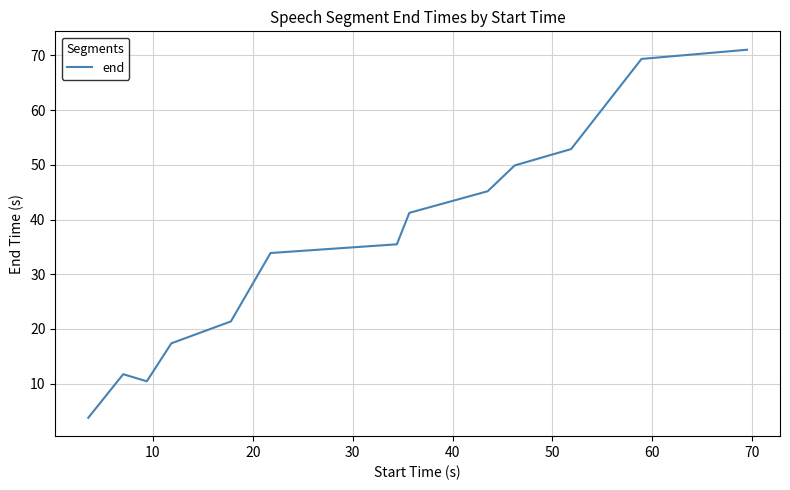

What is the maximum value shown in the chart?

71.0